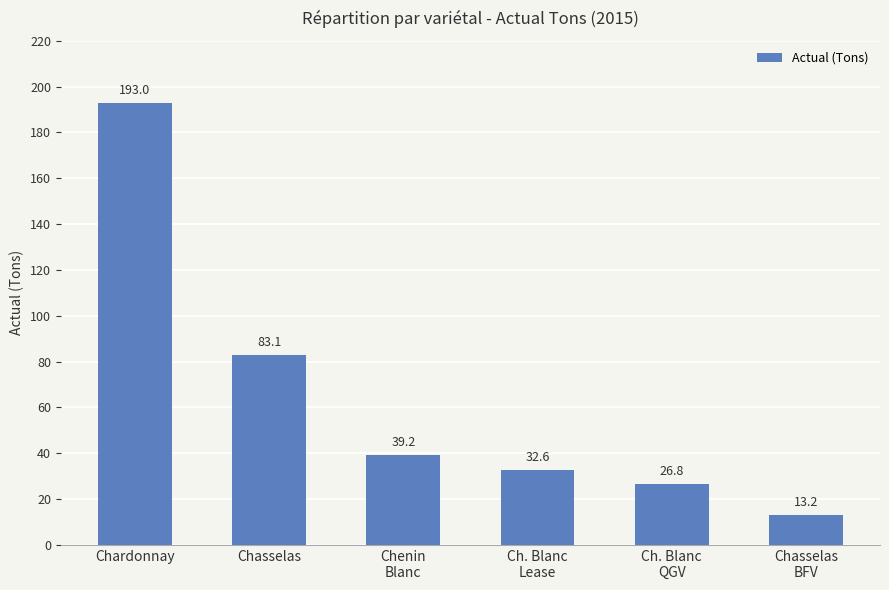

Are the bars grouped side by side (vs. stacked)?

No